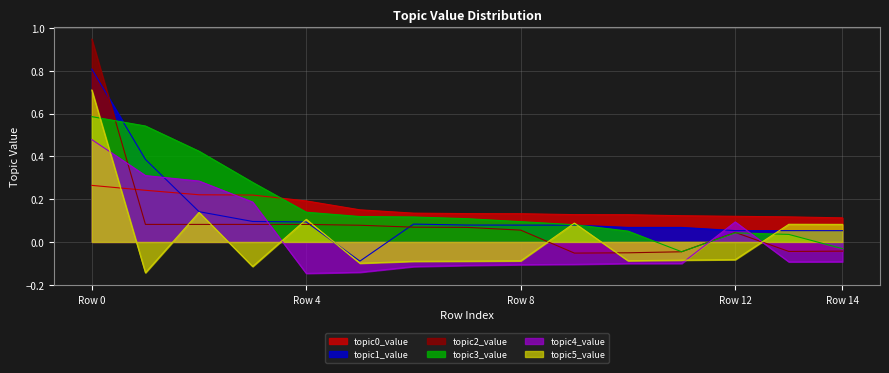

Which series changed the most between 2 and 12?

topic3_value